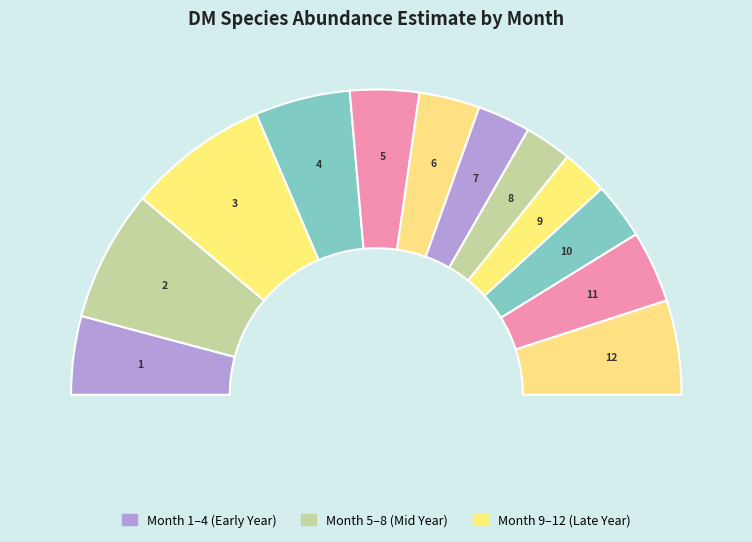

What percentage is the 11 slice, to the nearest percent?

8%